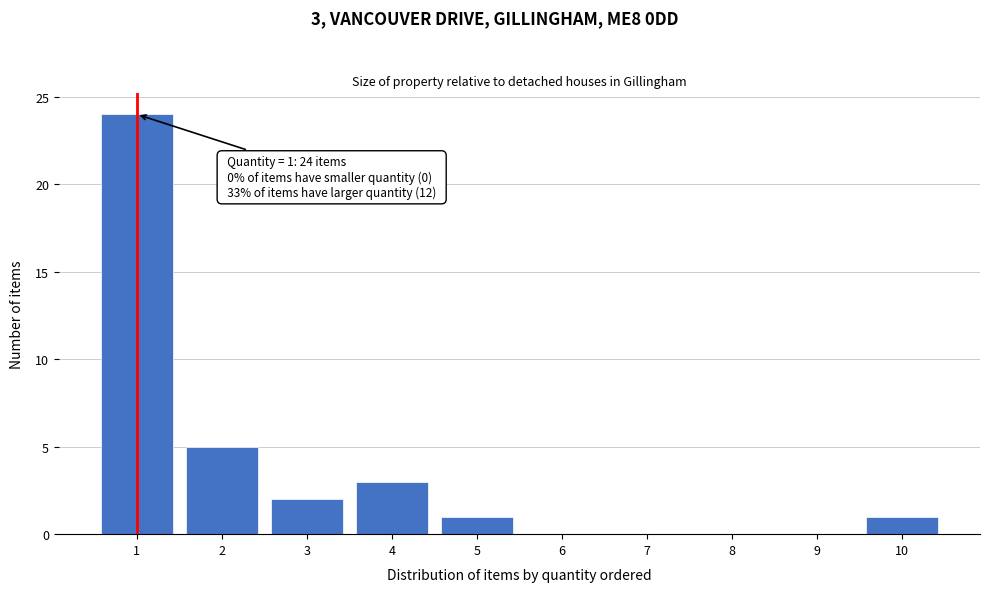

Which range on the x-axis has the tallest bar?

0.5 to 1.5